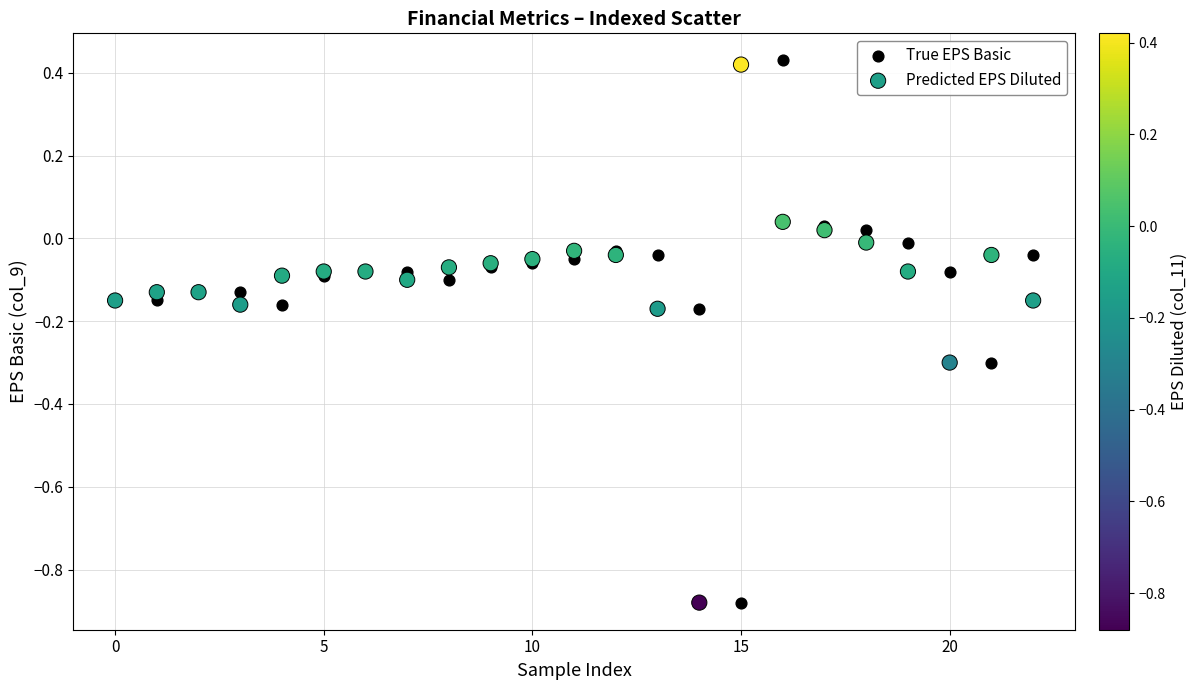

What are all the series names shown in the legend?

True EPS Basic, Predicted EPS Diluted